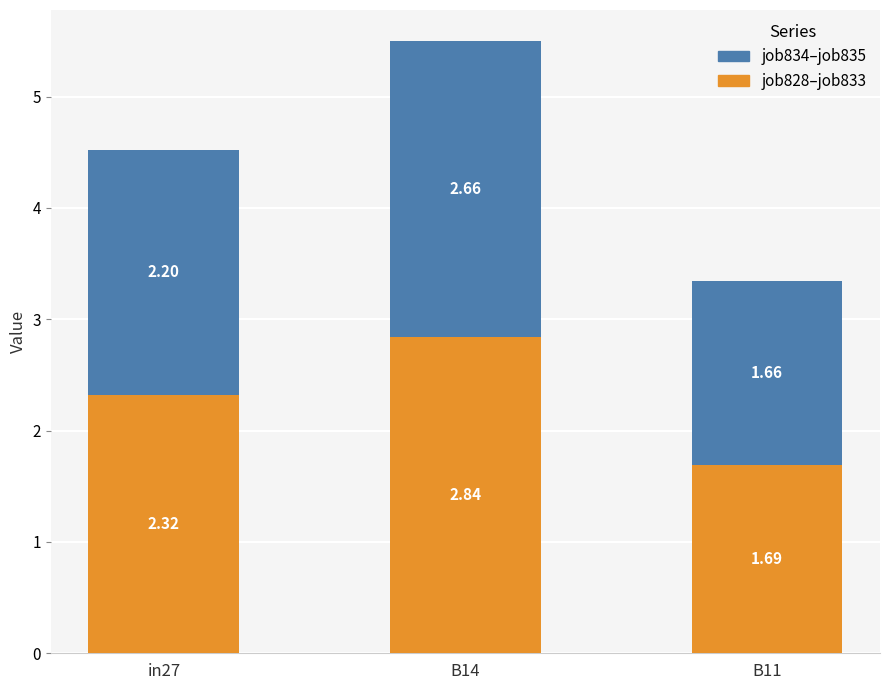

At which category is the sum across all series the highest?

B14